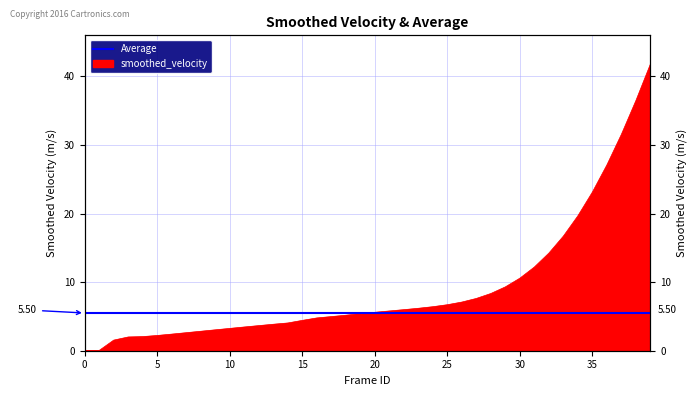

List the labels in order of value, smallest first.

0, 1, 2, 3, 4, 5, 6, 7, 8, 9, 10, 11, 12, 13, 14, 15, 16, 17, 18, 19, 20, 21, 22, 23, 24, 25, 26, 27, 28, 29, 30, 31, 32, 33, 34, 35, 36, 37, 38, 39